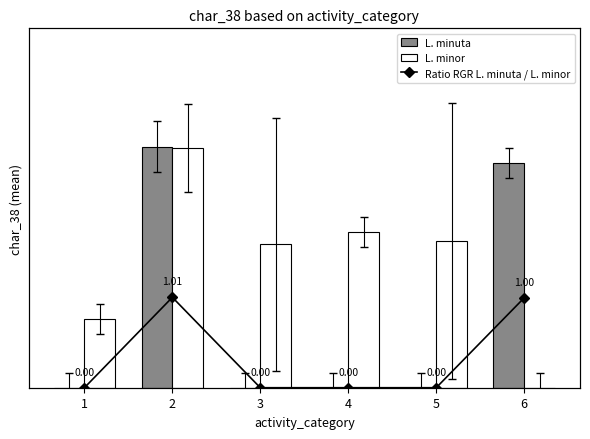

What is the value of the L. minuta bar at the 2nd from the left?

80.5